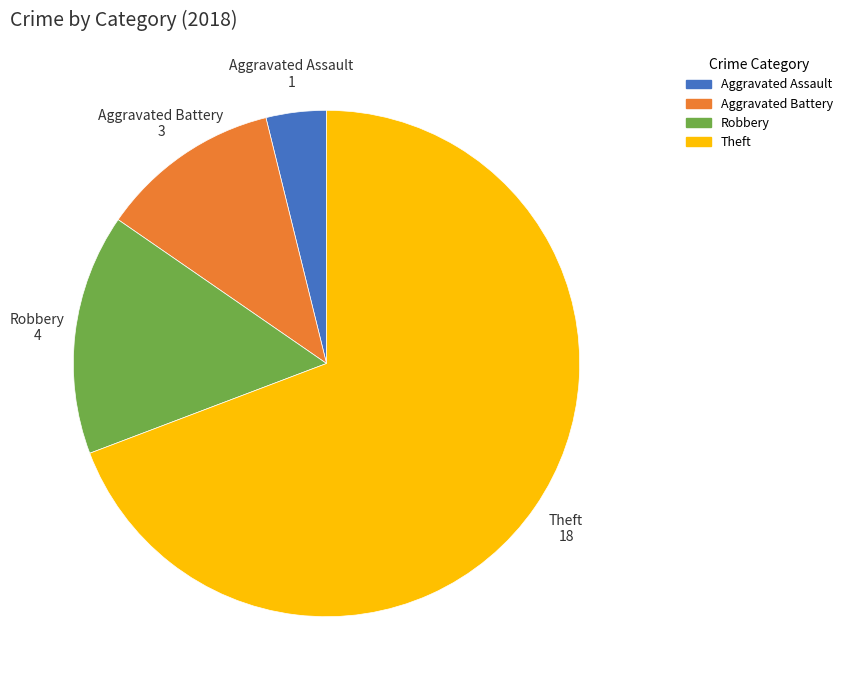

Approximately how many times larger is the value at Theft compared to Aggravated Assault?

18.0